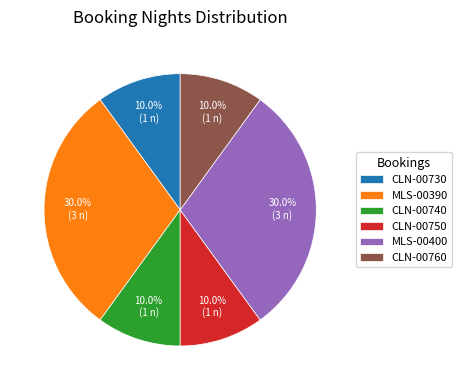

Does CLN-00740 account for over 50% of the chart?

No